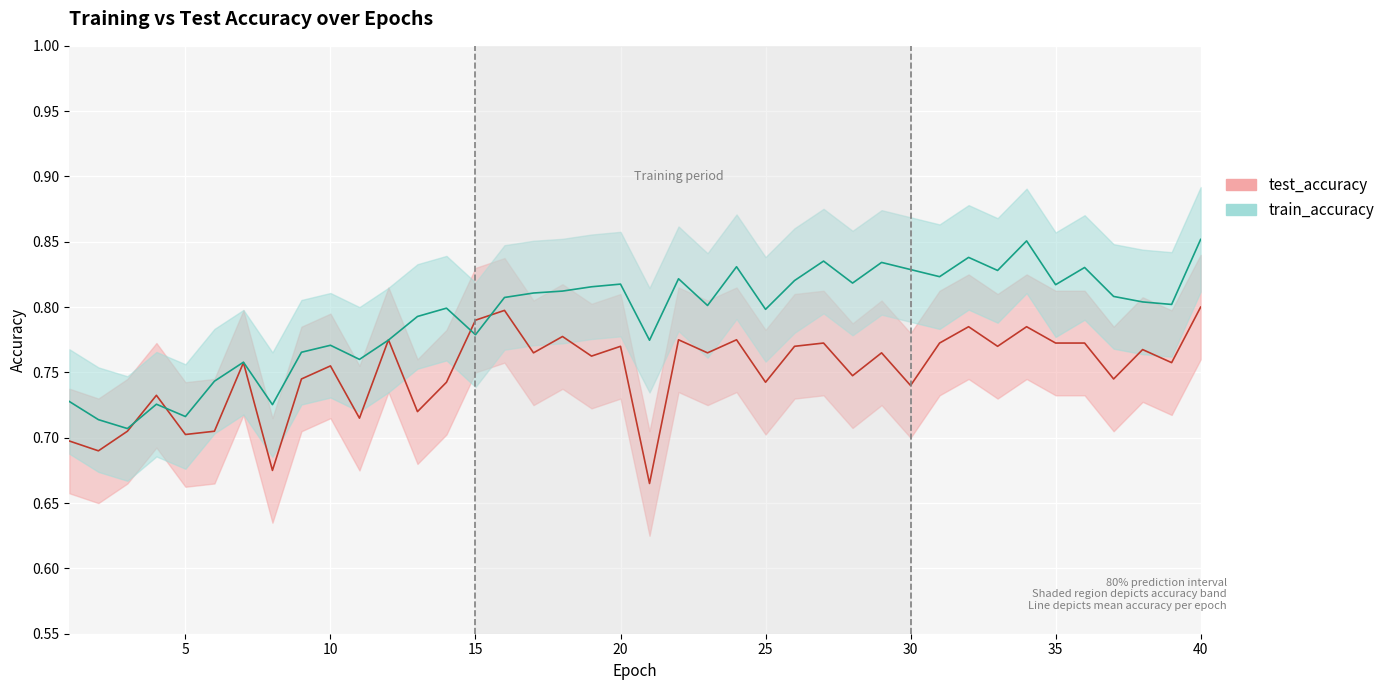

True or false: test_accuracy has a value of 1.0 at 20.

False